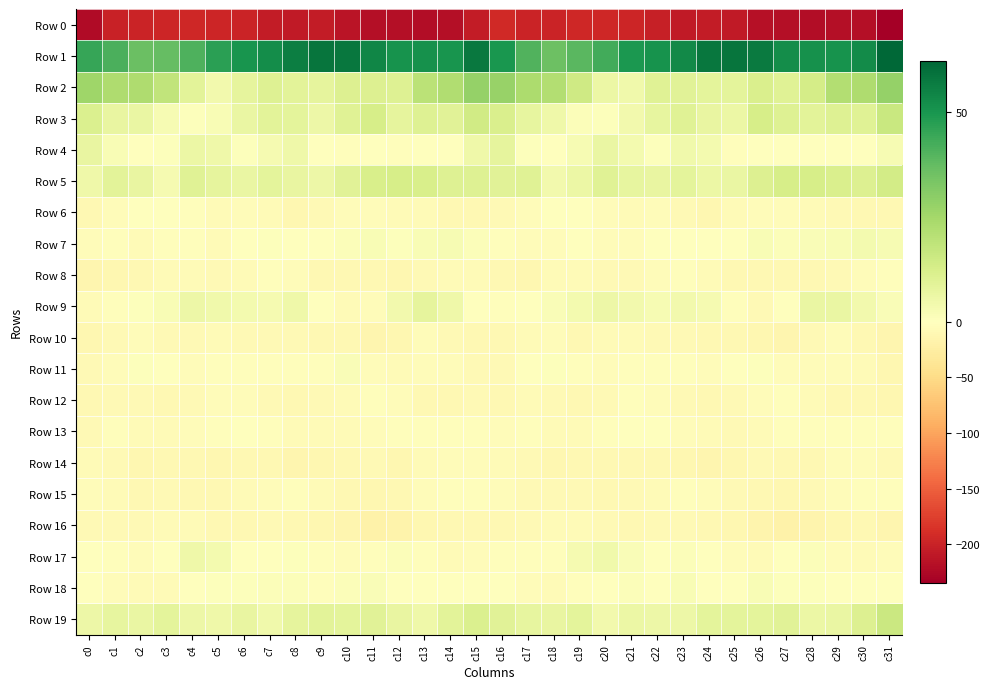

At which category is the sum across all series the highest?

c15